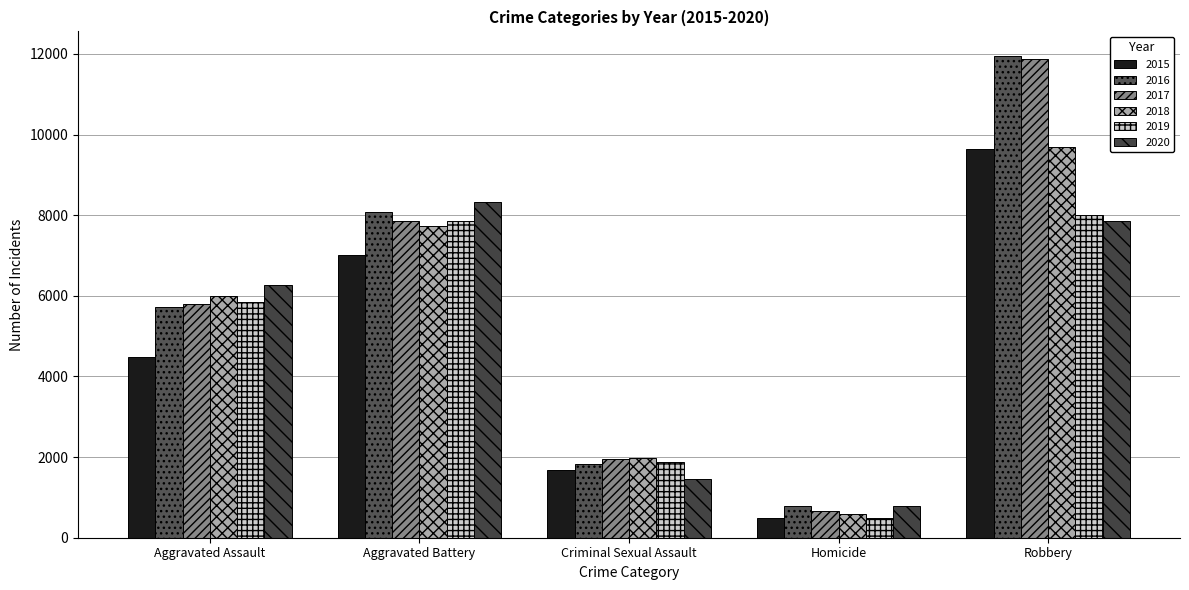

What is the label of the 2nd bar from the left?

Aggravated Battery